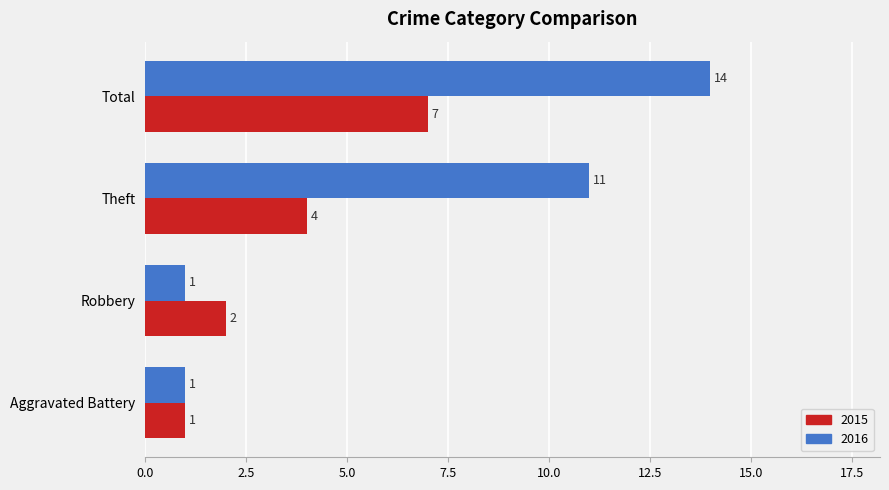

Rank the categories by 2015 value from highest to lowest.

Total, Theft, Robbery, Aggravated Battery